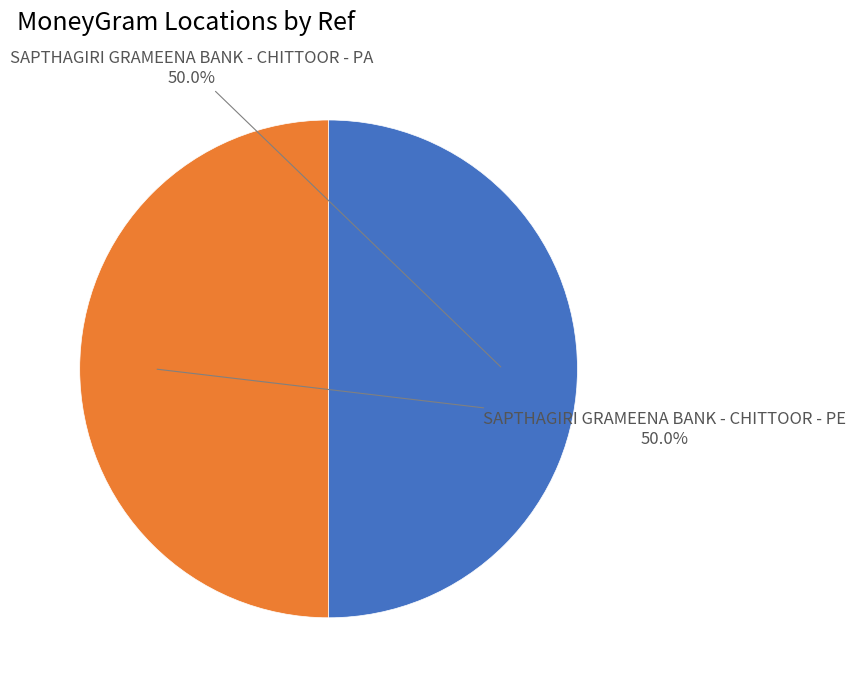

How many slices are in this pie chart?

2